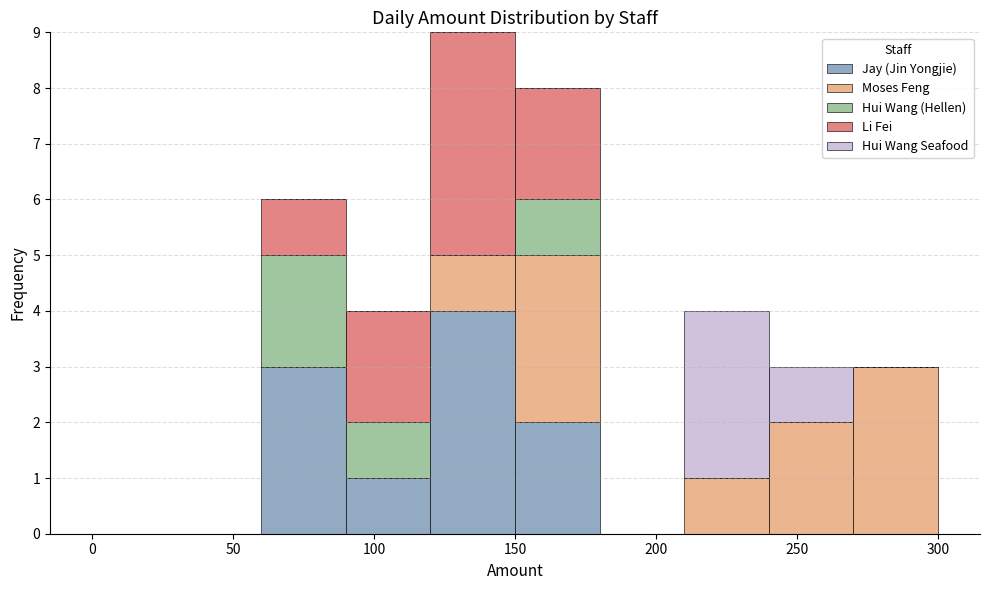

What is the total height of the stacked bar covering 150 to 180 on the x-axis? The values are not printed on the chart, so give them approximately, as read against the axis.

8